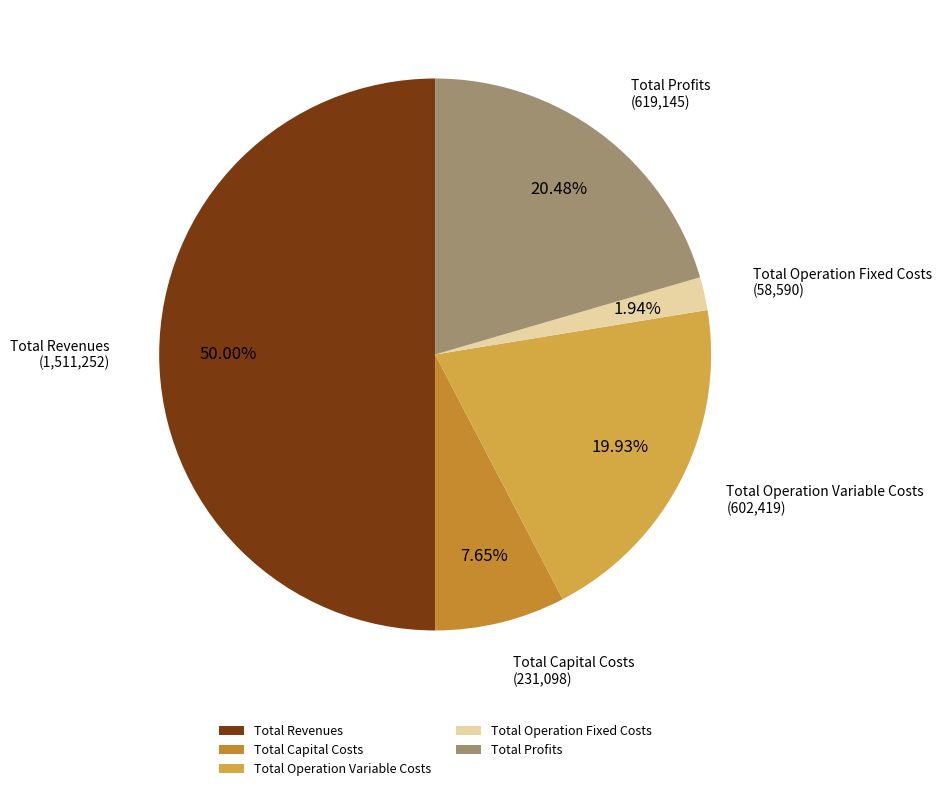

Do Total Profits and Total Operation Fixed Costs together represent more than half of the pie?

No